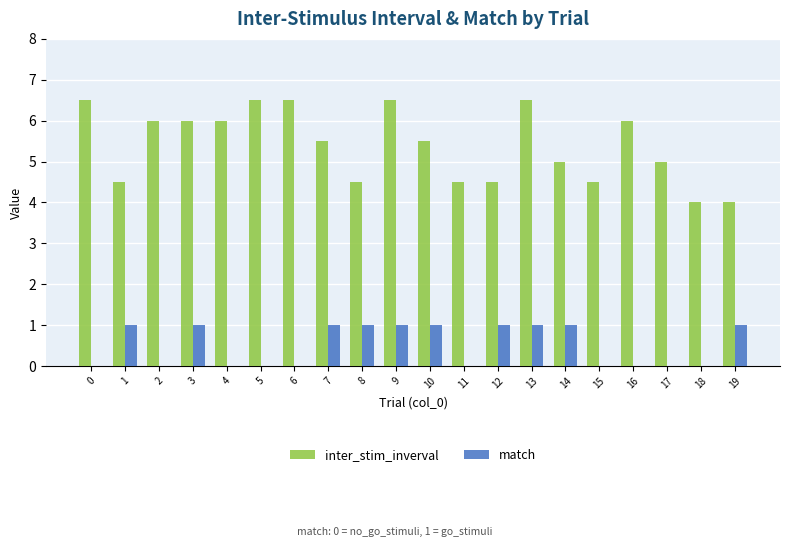

What is the maximum value for inter_stim_inverval?

6.5